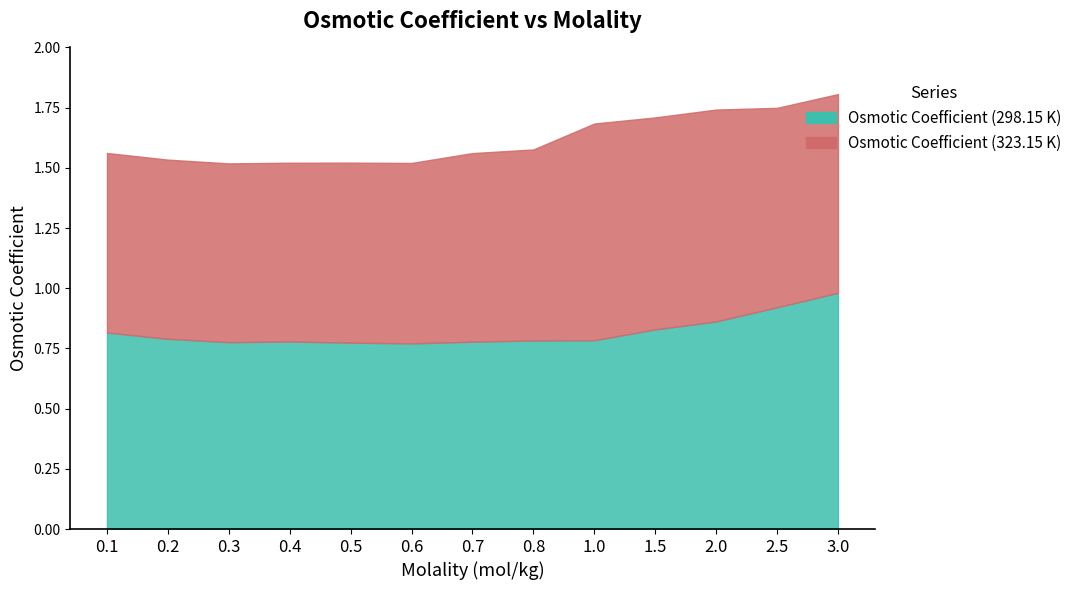

What is the label of the 6th point from the left?

0.6